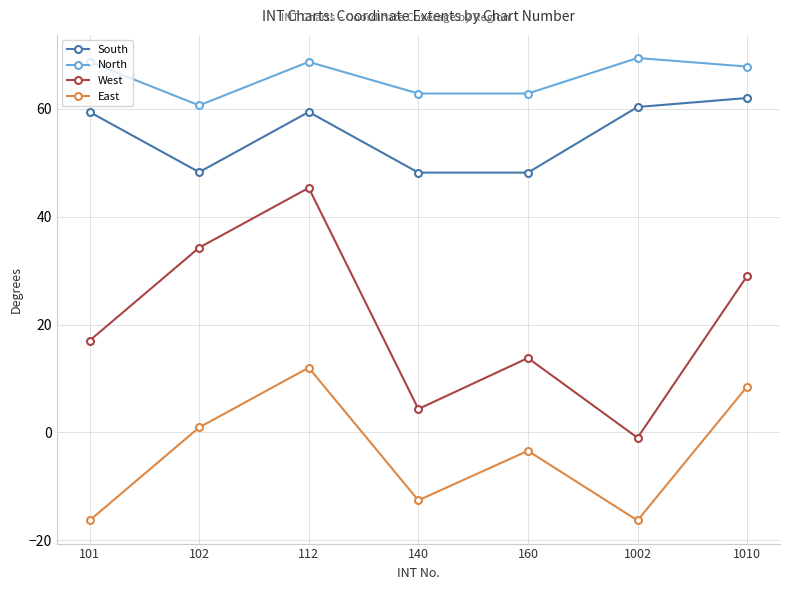

How many lines are shown in the chart?

4